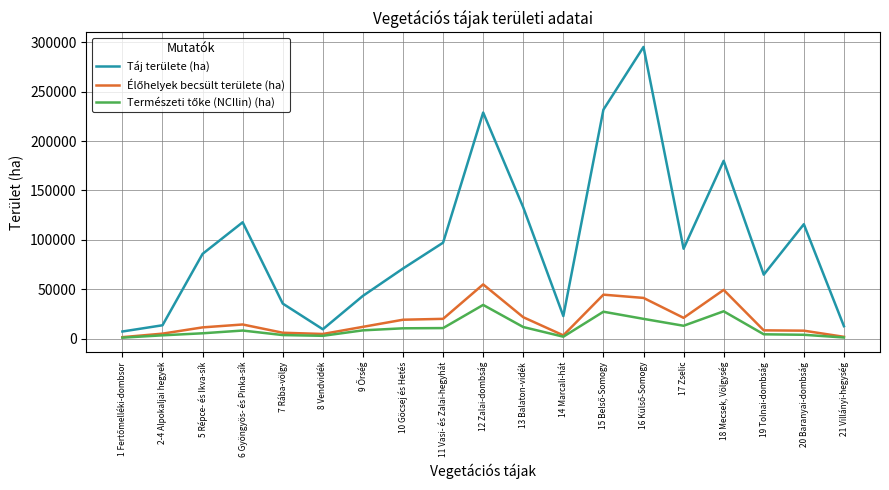

Count the number of data series in this chart.

3